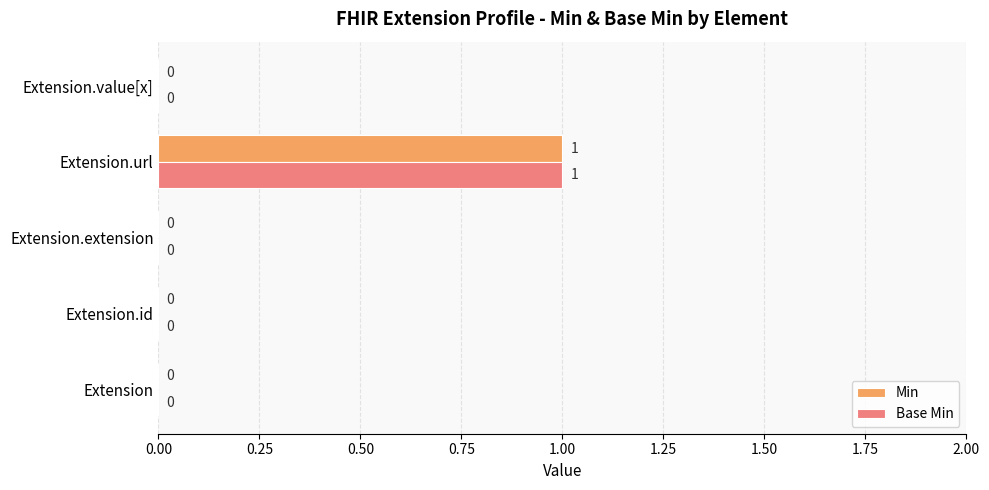

What is the maximum value shown in the chart?

1